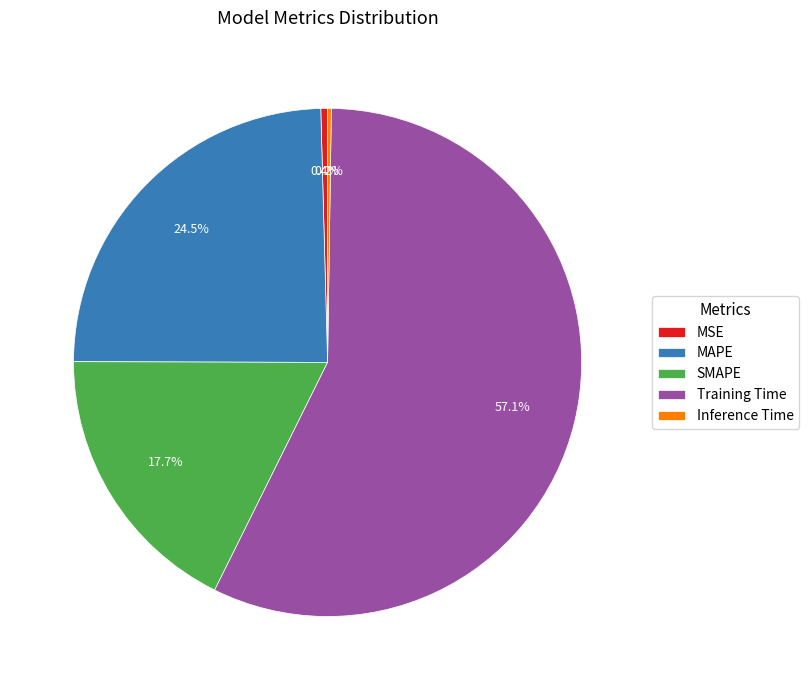

Is SMAPE the majority of the pie?

No